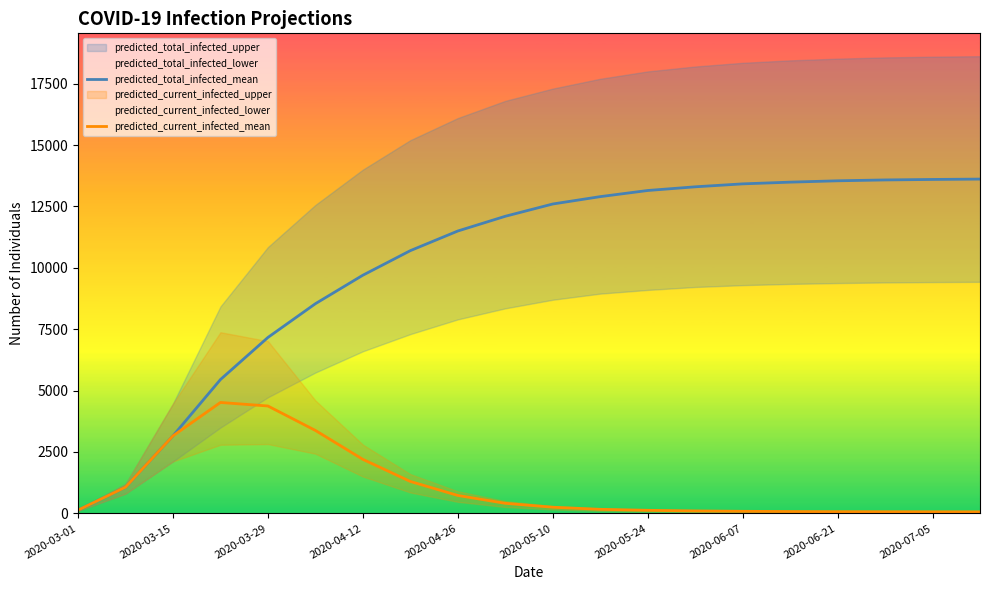

At how many categories does at least one series exceed 271?

19